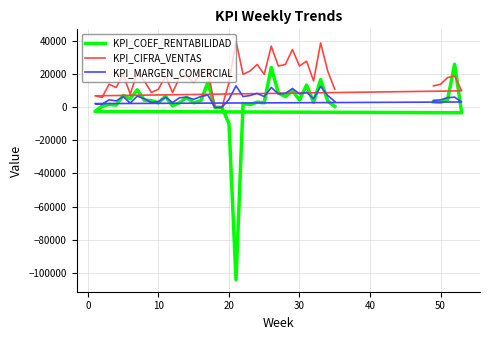

List the series in order of their peak value, highest first.

KPI_CIFRA_VENTAS, KPI_COEF_RENTABILIDAD, KPI_MARGEN_COMERCIAL